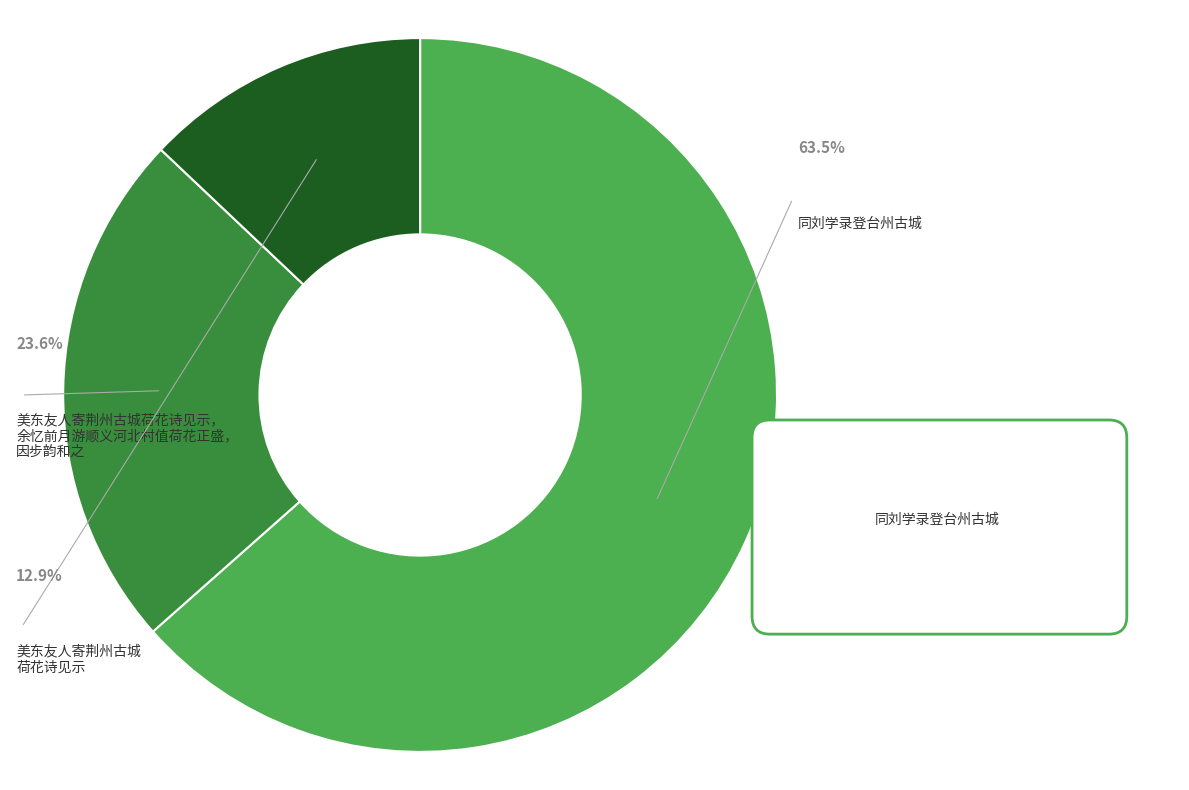

Which slice represents more than half of the pie?

同刘学录登台州古城